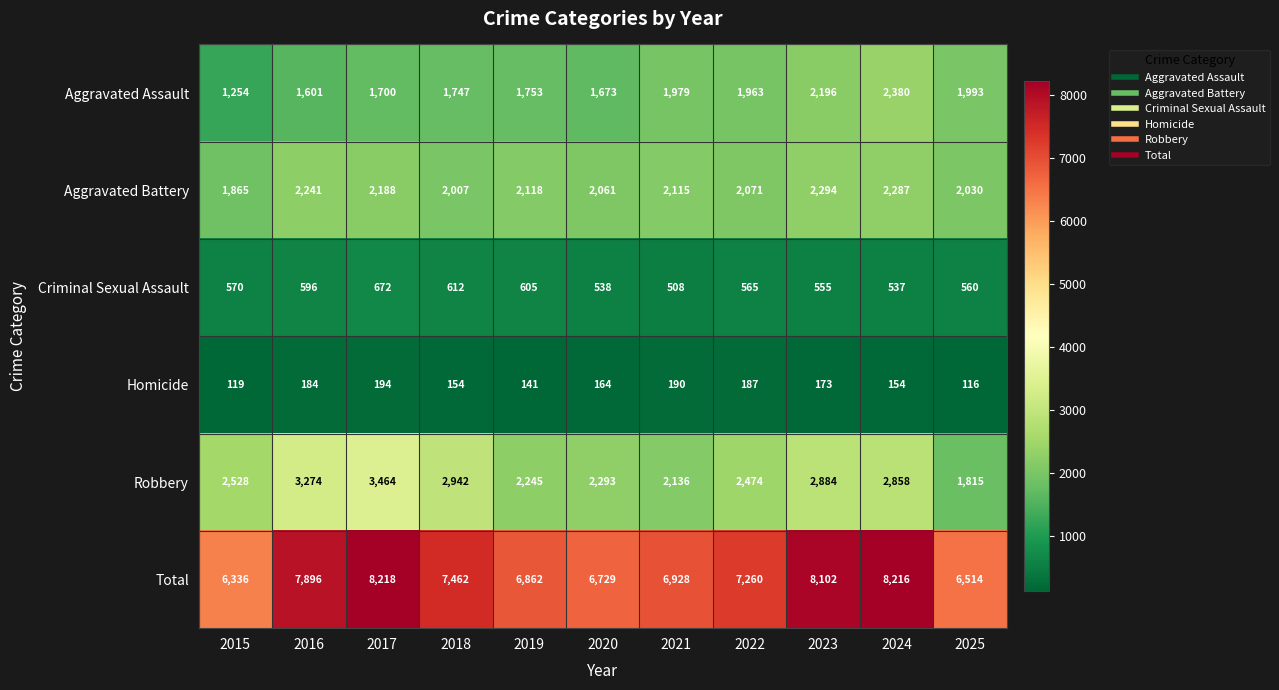

Which series changed the most between 2018 and 2020?

Total